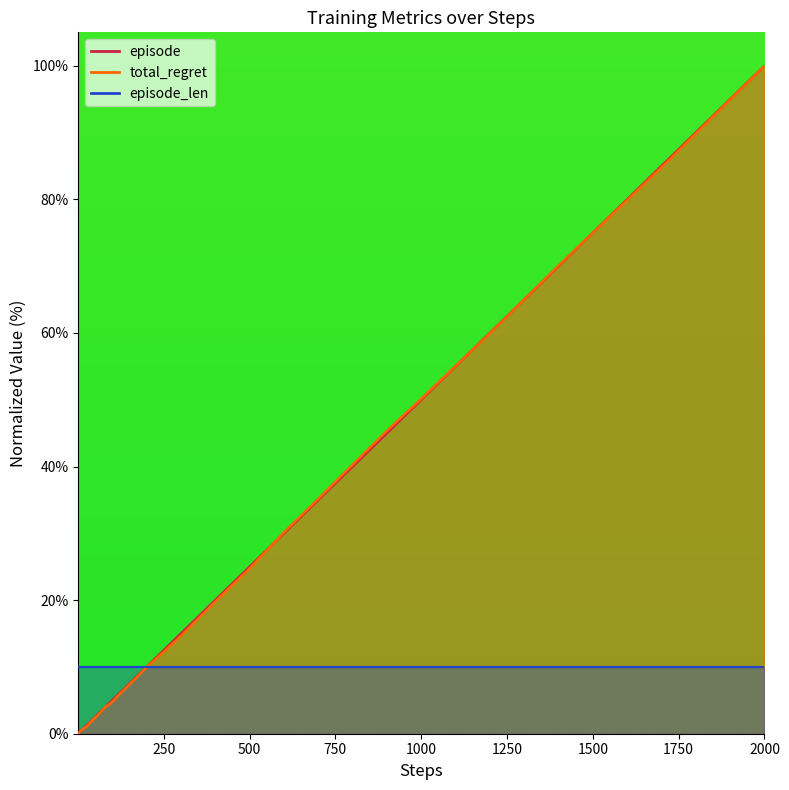

At how many categories does at least one series exceed 49?

5